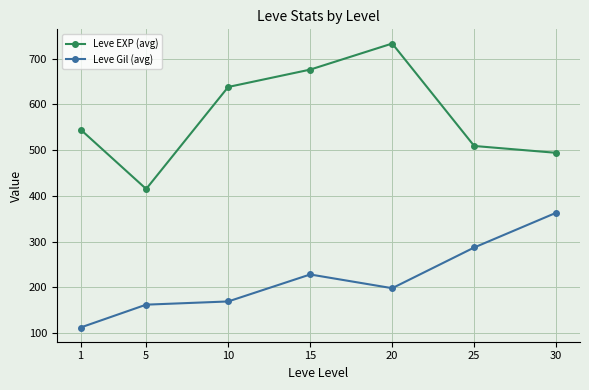

What is the value of the Leve Gil (avg) point at the 2nd from the left?

162